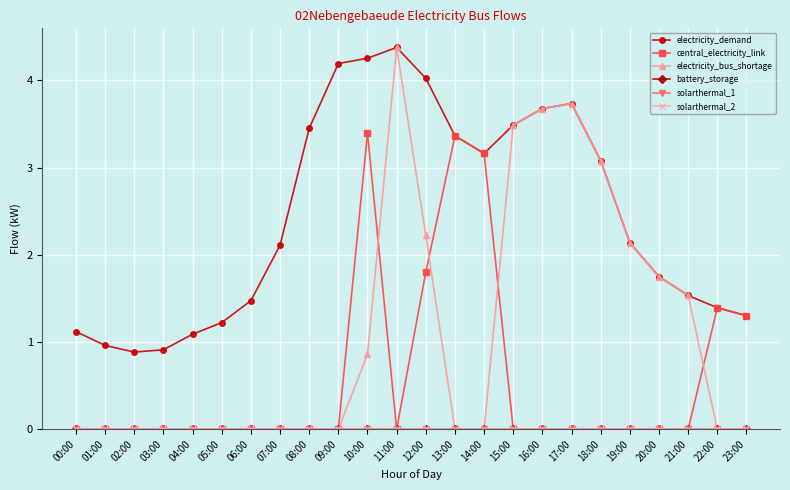

Does the chart have visible grid lines?

Yes